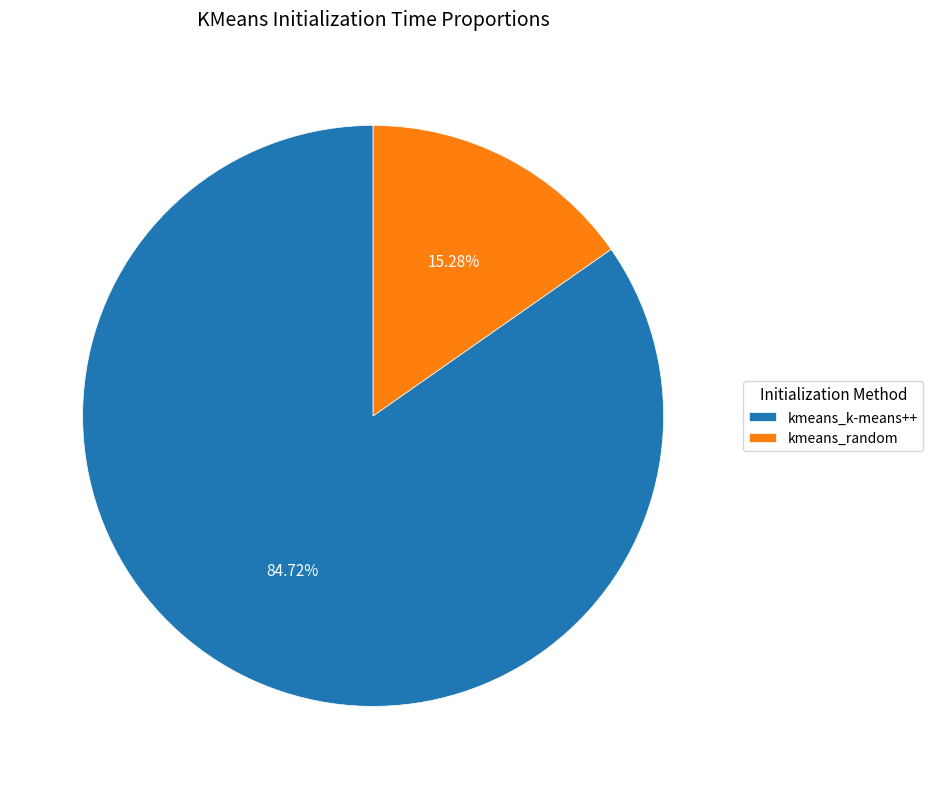

Do kmeans_k-means++ and kmeans_random together represent more than half of the pie?

Yes